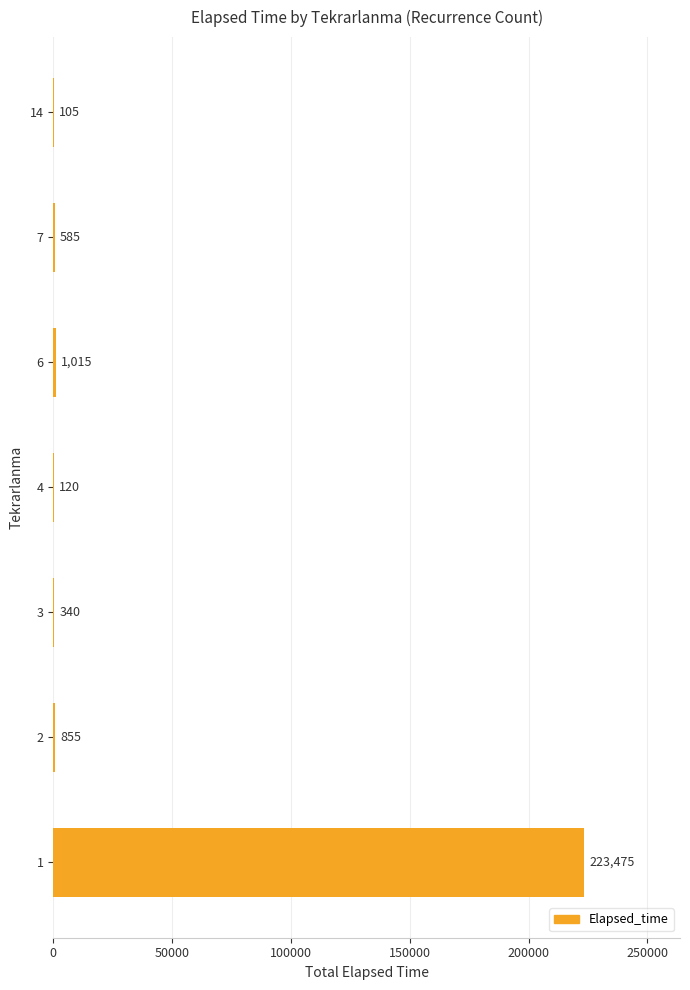

What is the sum of all values?

226495